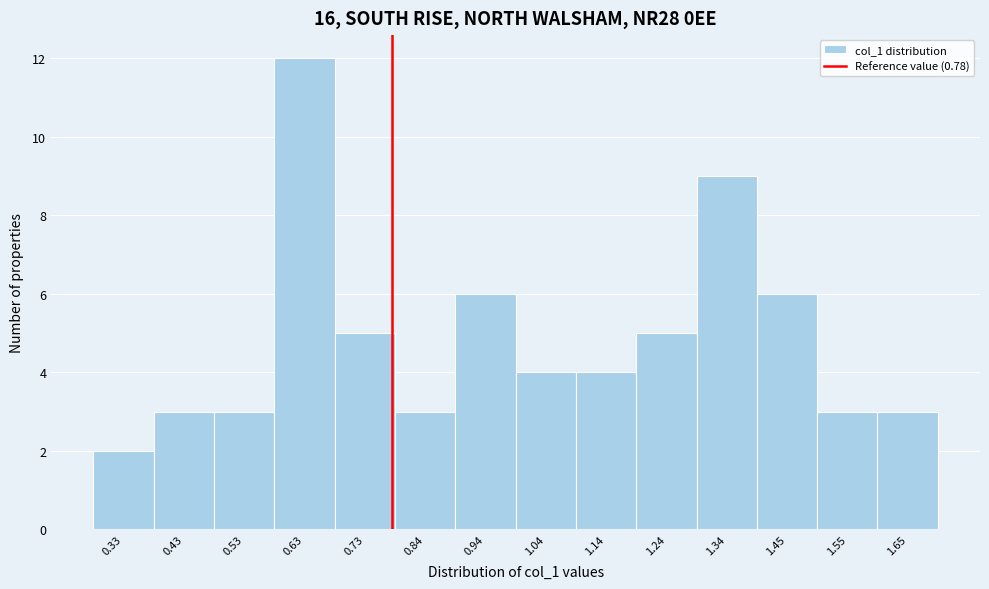

What is the height of the bar covering 1.50 to 1.60 on the x-axis? Neither the bar edges nor the heights are printed on the chart, so give them approximately, as read against the axes.

3